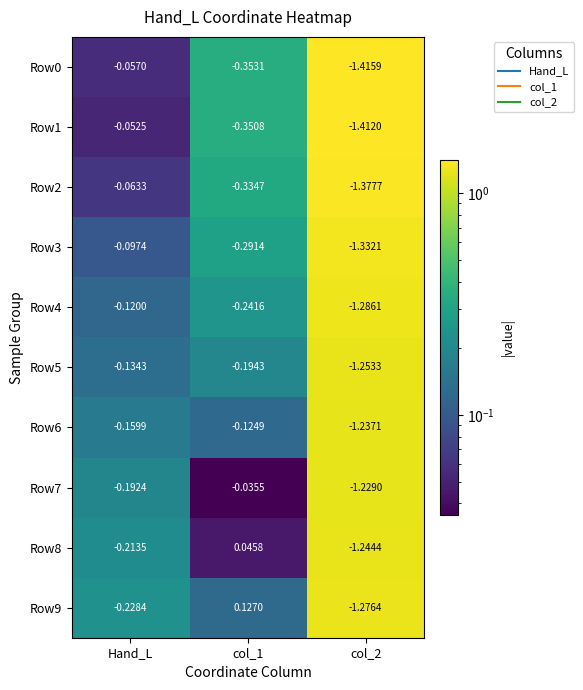

Is the value of Row7 at Hand_L greater than the value of Row4 at col_1?

Yes